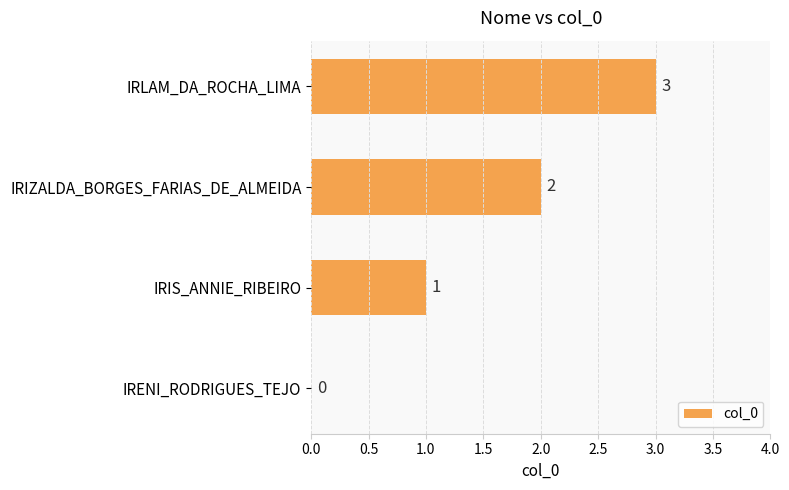

Count the values in the range 1 to 3.

3